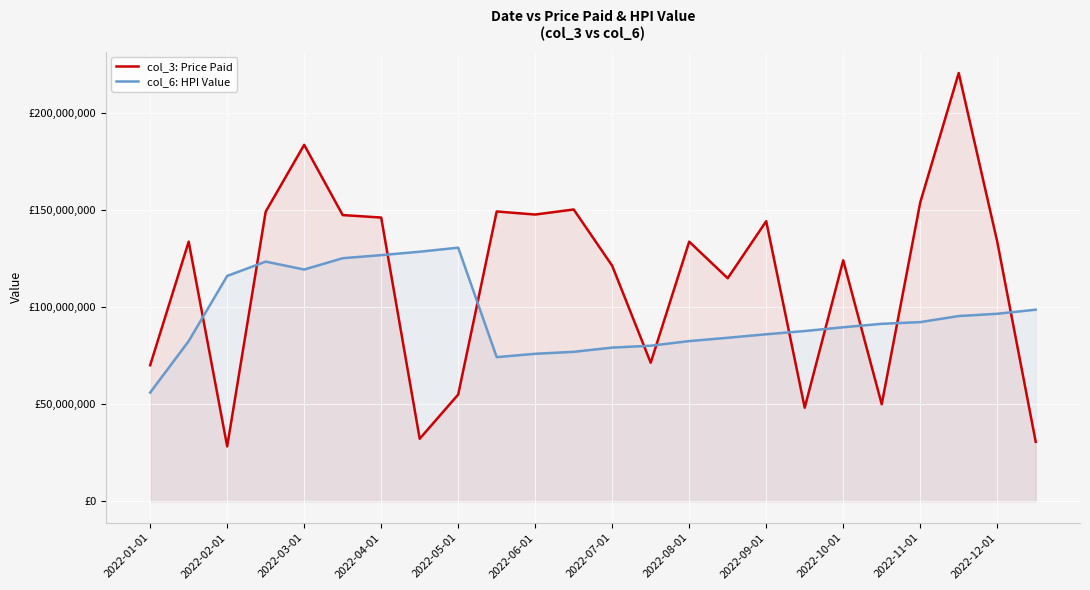

True or false: col_3: Price Paid has more than 0 points higher than both neighbors.

True